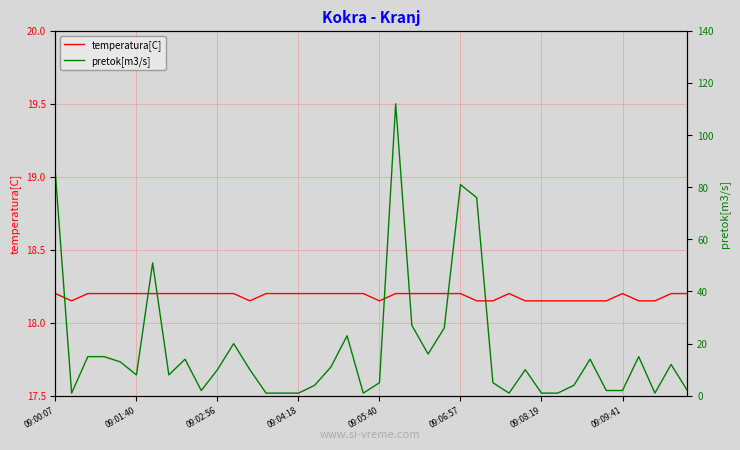

What are all the series names shown in the legend?

temperatura[C], pretok[m3/s]